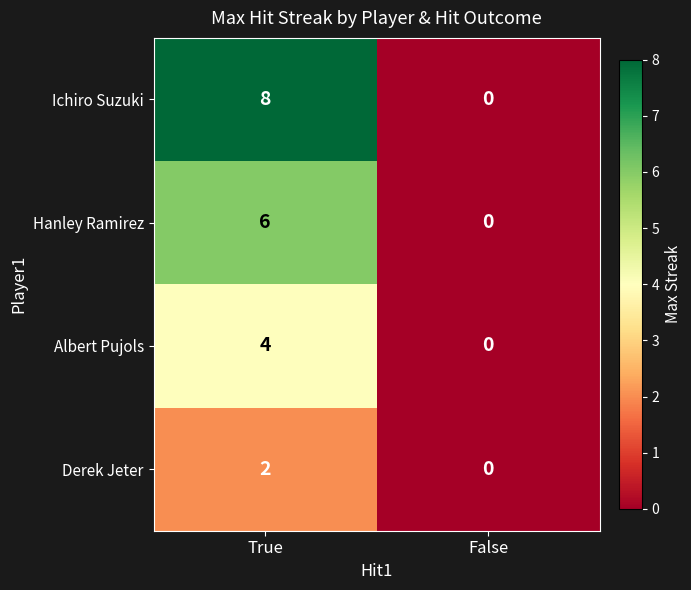

True or false: Derek Jeter has a value of 2 at True.

True